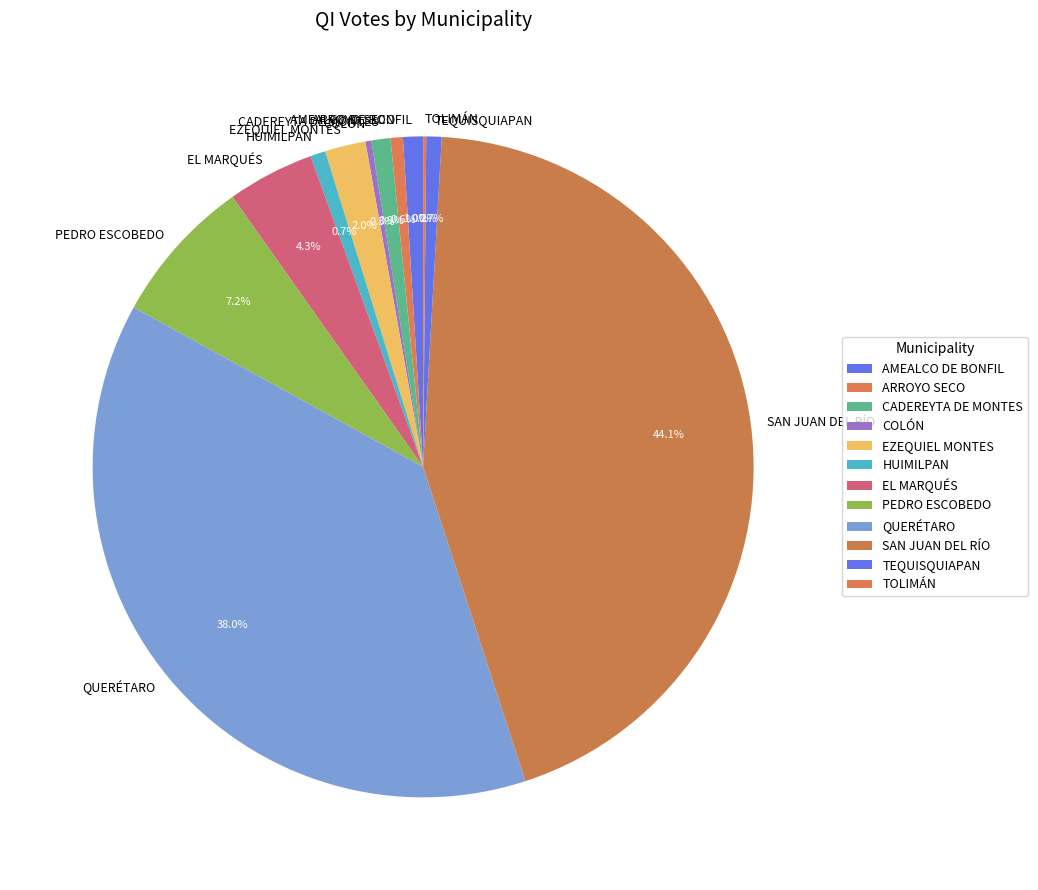

Is EZEQUIEL MONTES the majority of the pie?

No